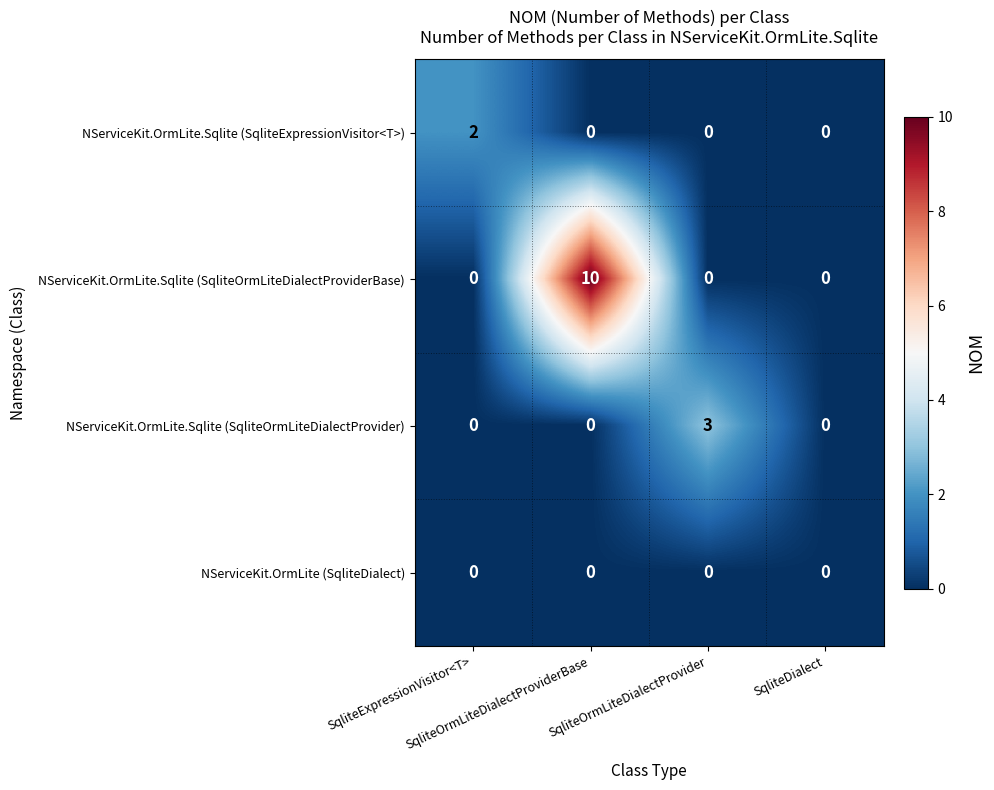

At how many categories does at least one series exceed 1?

3